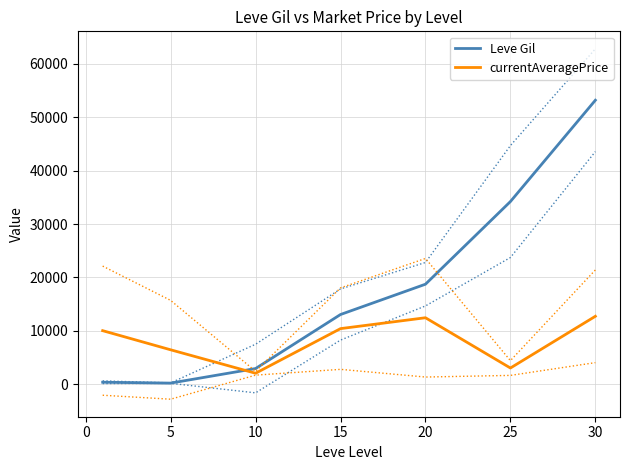

What is the difference between the maximum and second lowest values in the currentAveragePrice series?

9694.9